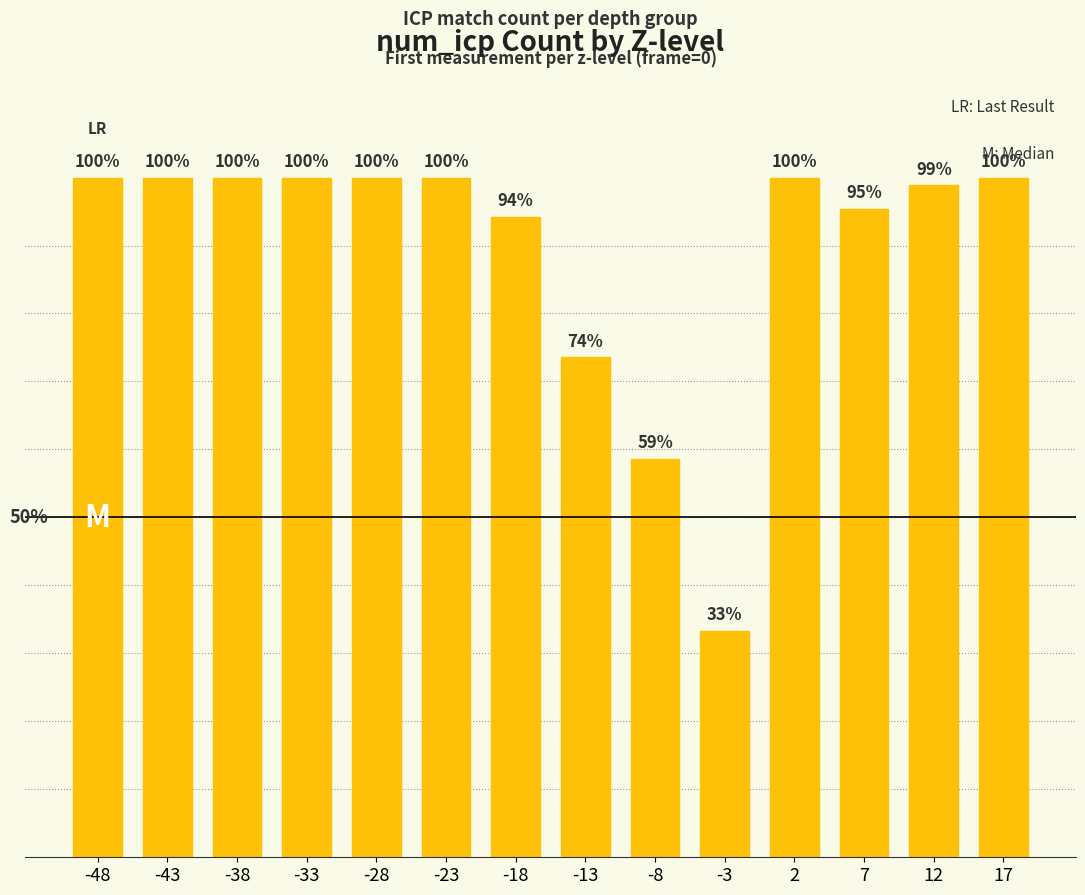

What is the greatest value displayed?

1.0